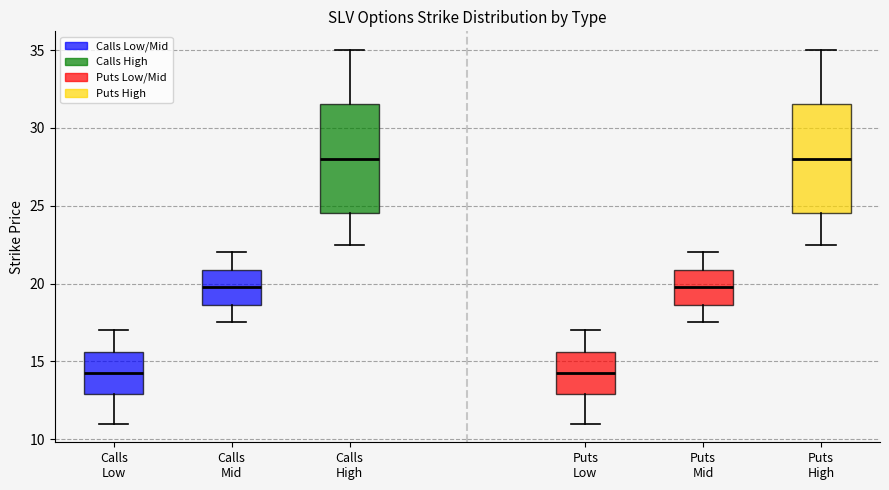

Reading left to right, read every box against the y-axis: the position of its median line, the range the box covers, and the ends of its whiskers. The values are not printed on the chart, so give them approximately, as read against the axis.

Calls Low: median 14.5, box 13.0 to 15.5, whiskers 11.0 to 17.0
Calls Mid: median 20.0, box 18.5 to 21.0, whiskers 17.5 to 22.0
Calls High: median 28.0, box 24.5 to 31.5, whiskers 22.5 to 35.0
Puts Low: median 14.5, box 13.0 to 15.5, whiskers 11.0 to 17.0
Puts Mid: median 20.0, box 18.5 to 21.0, whiskers 17.5 to 22.0
Puts High: median 28.0, box 24.5 to 31.5, whiskers 22.5 to 35.0